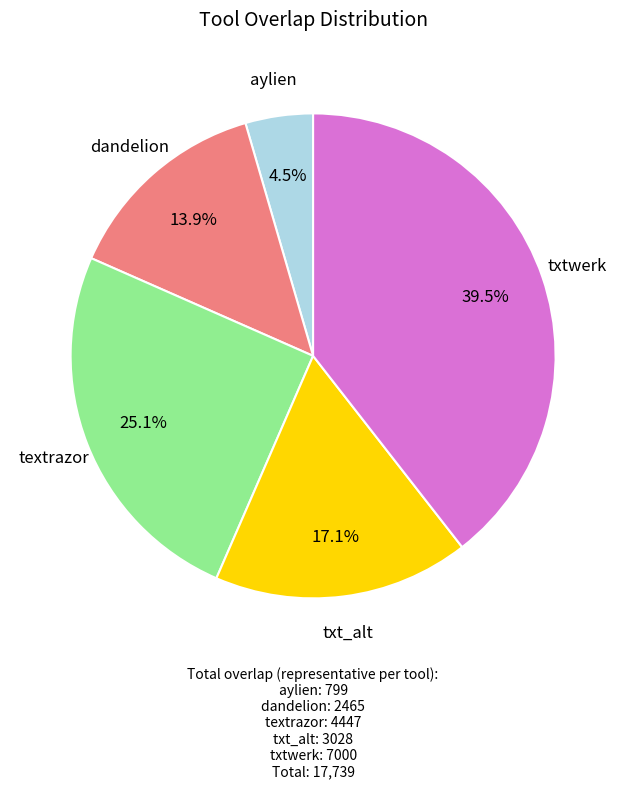

Which slice is the smallest?

aylien